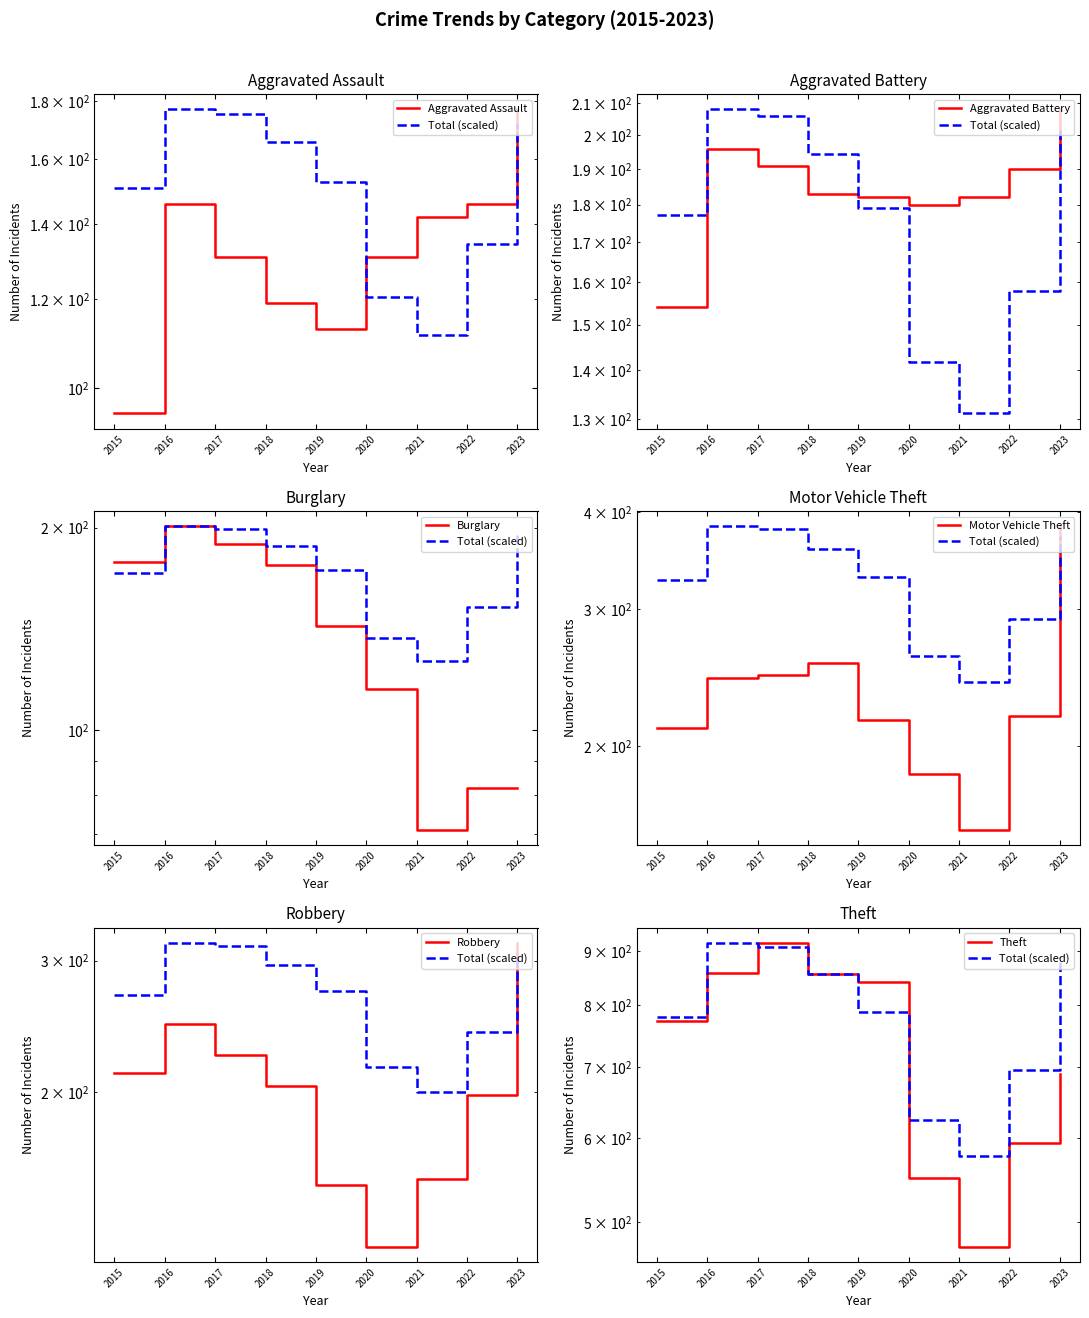

What is the value of the Burglary point at the 8th from the left?

82